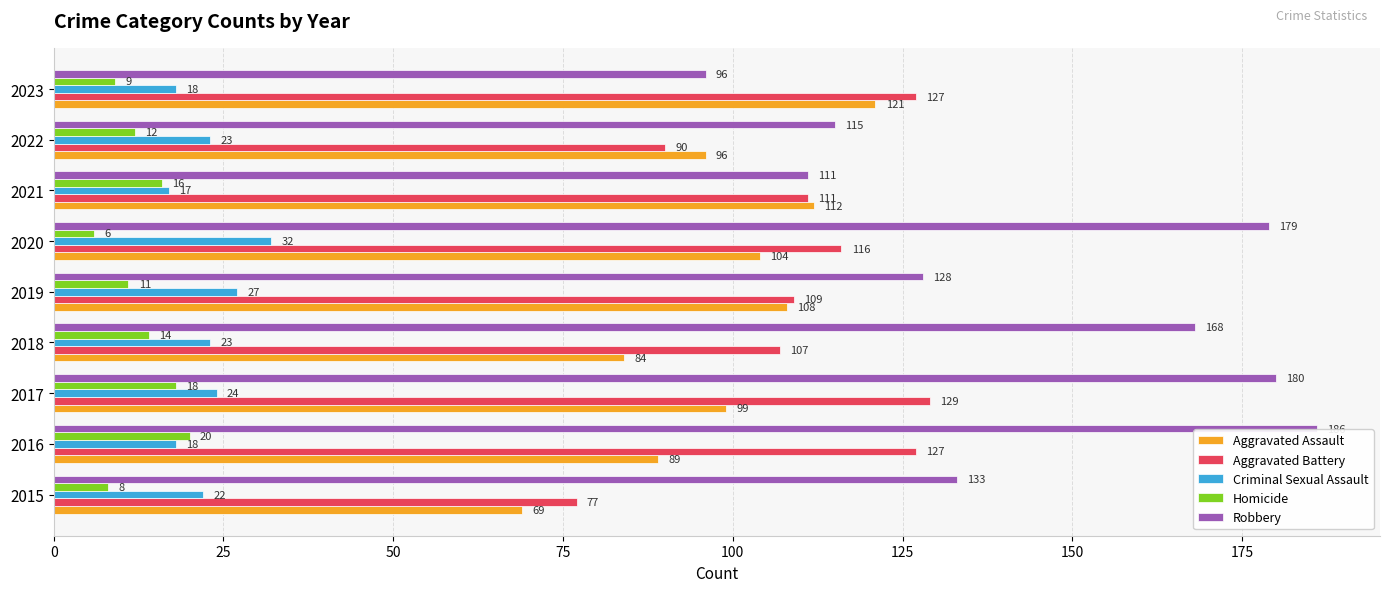

Rank the categories by Robbery value from highest to lowest.

2016, 2017, 2020, 2018, 2015, 2019, 2022, 2021, 2023